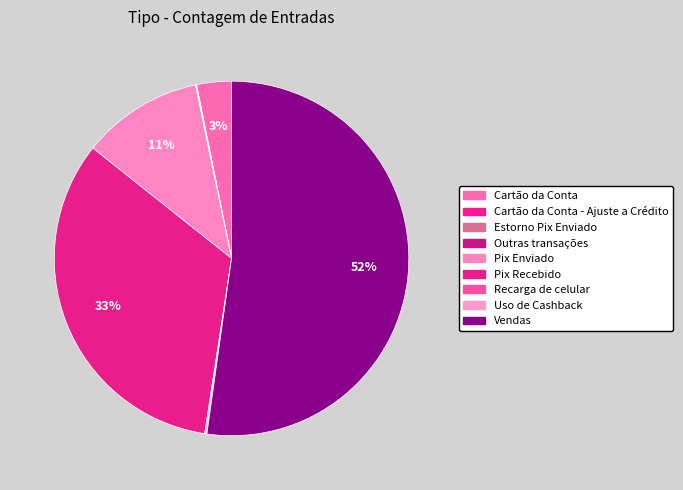

Count the number of slices in the pie.

9